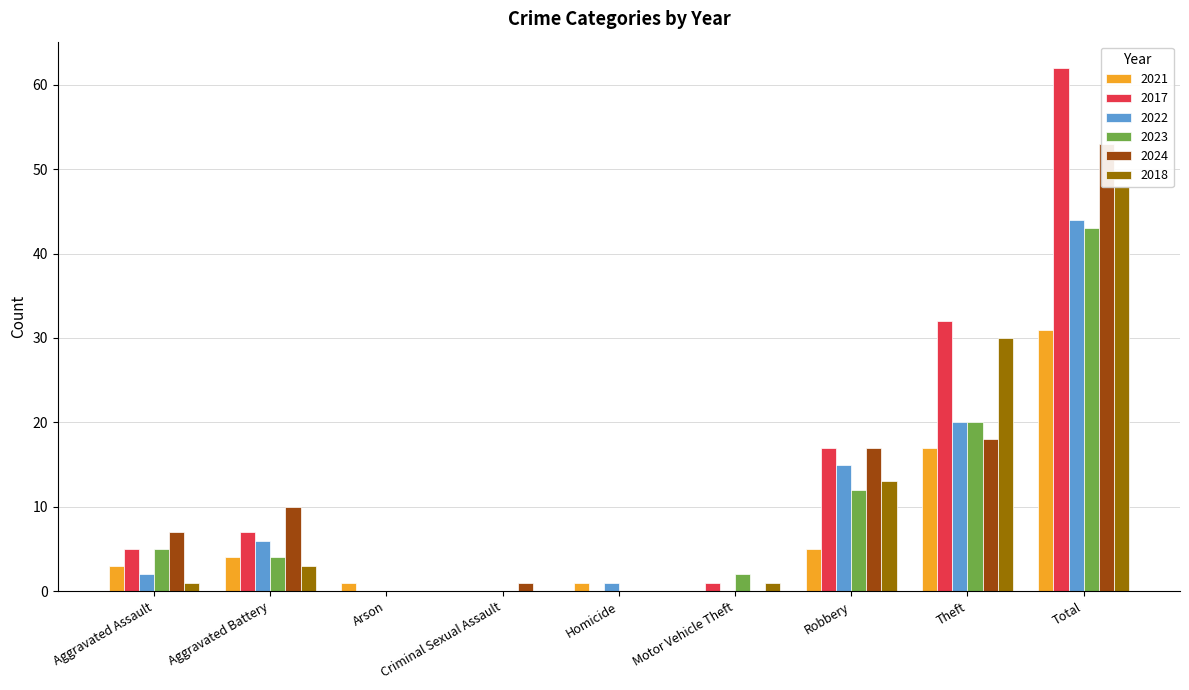

At Robbery, list the series in order from largest to smallest.

2017, 2024, 2022, 2018, 2023, 2021